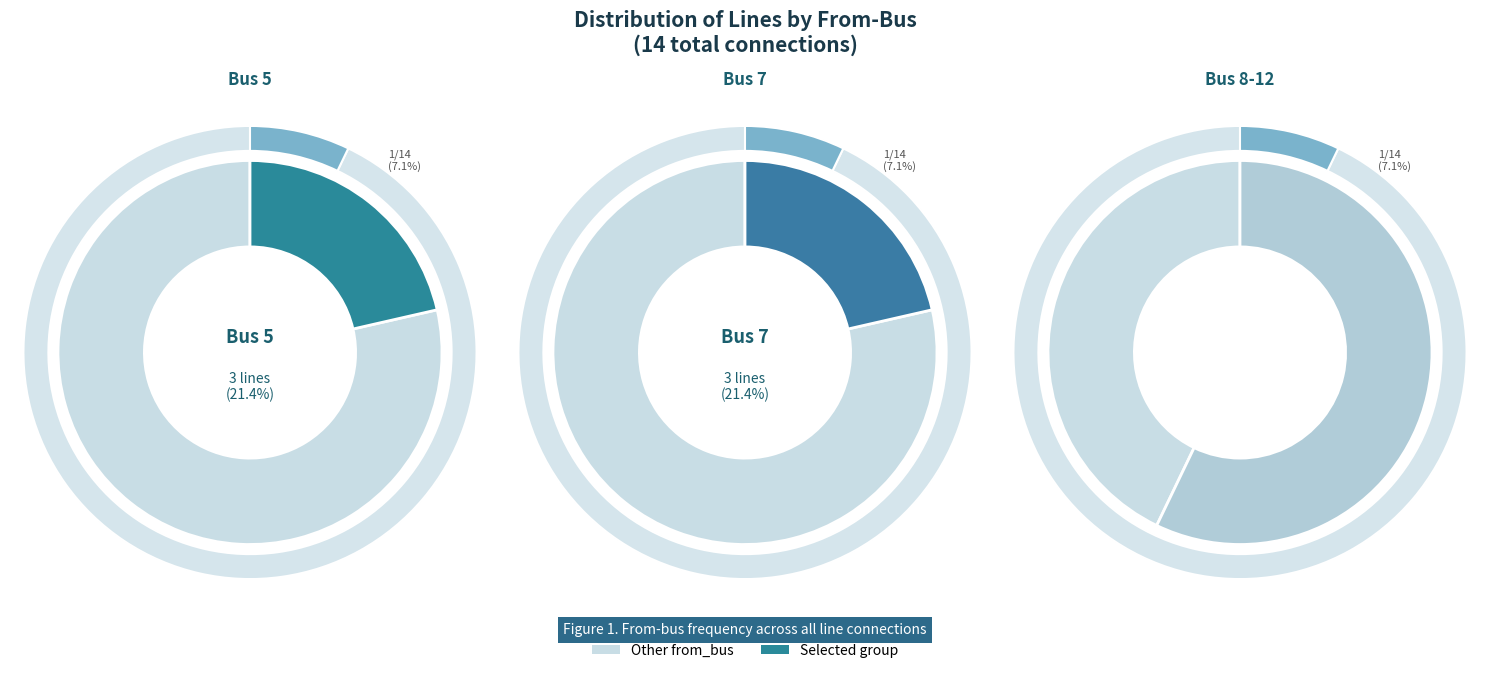

Which slice is the smallest?

Bus 7